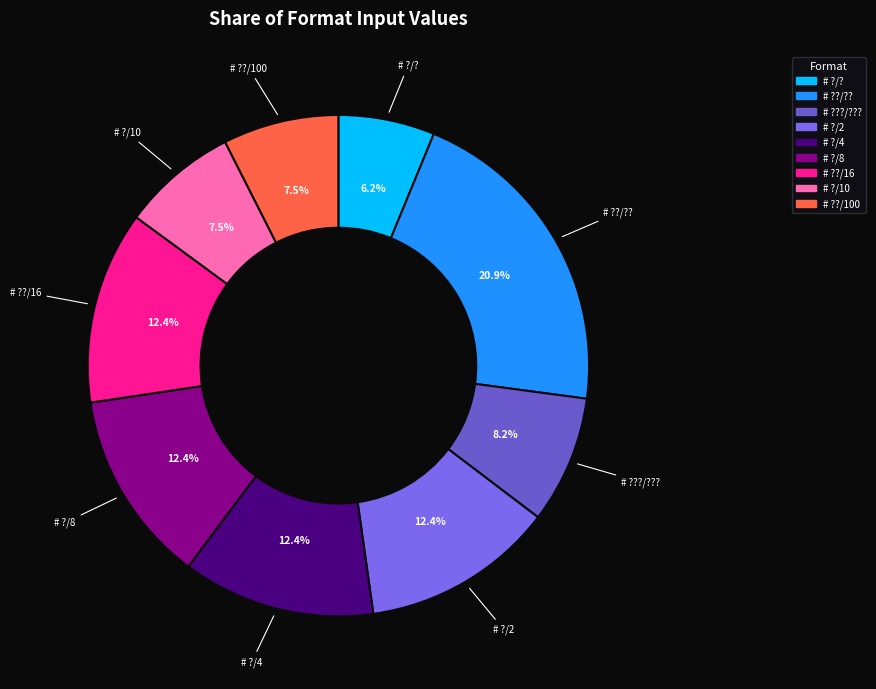

How many segments does this pie chart have?

9